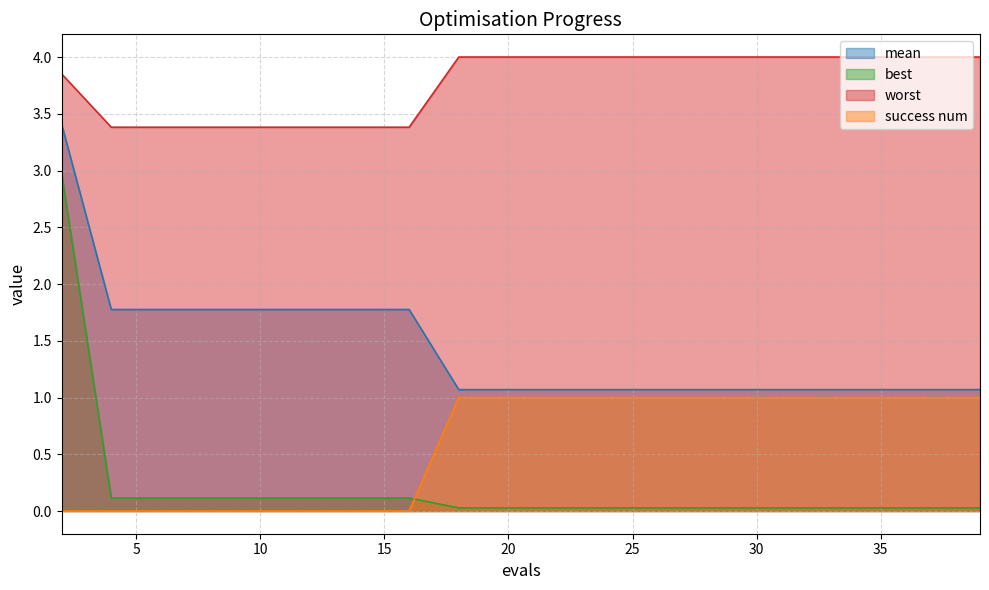

At how many categories does at least one series exceed 2?

20